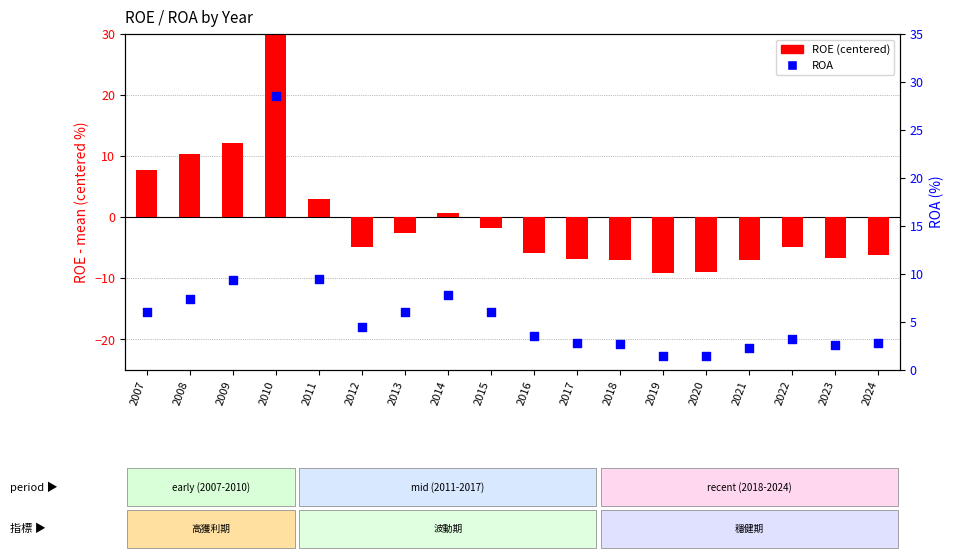

At how many categories does at least one series exceed 0?

18